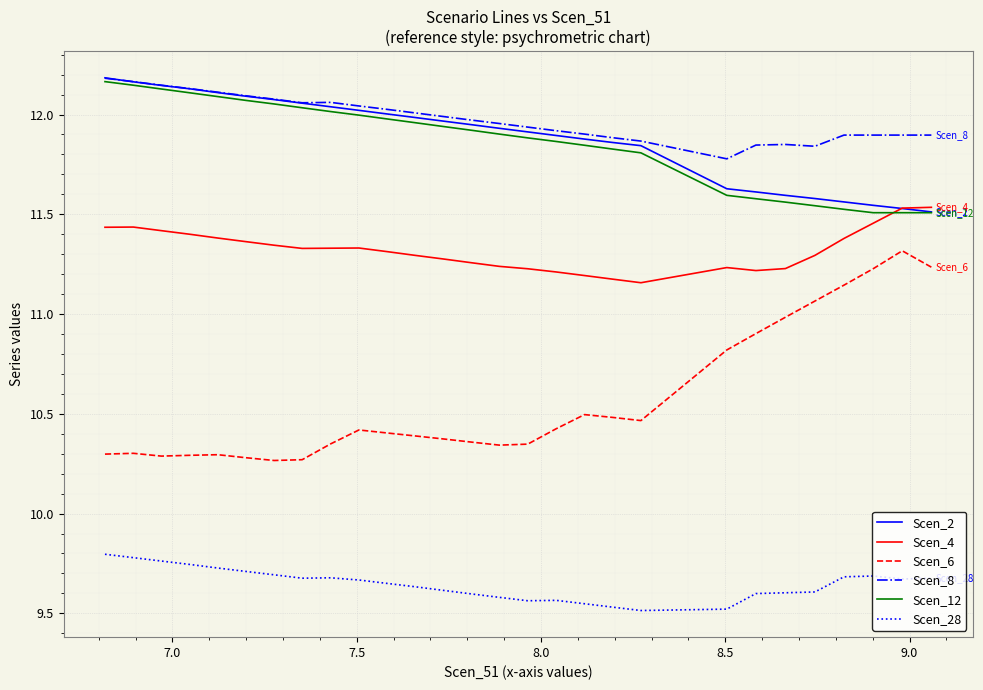

True or false: Scen_8 and Scen_6 cross at least once.

False